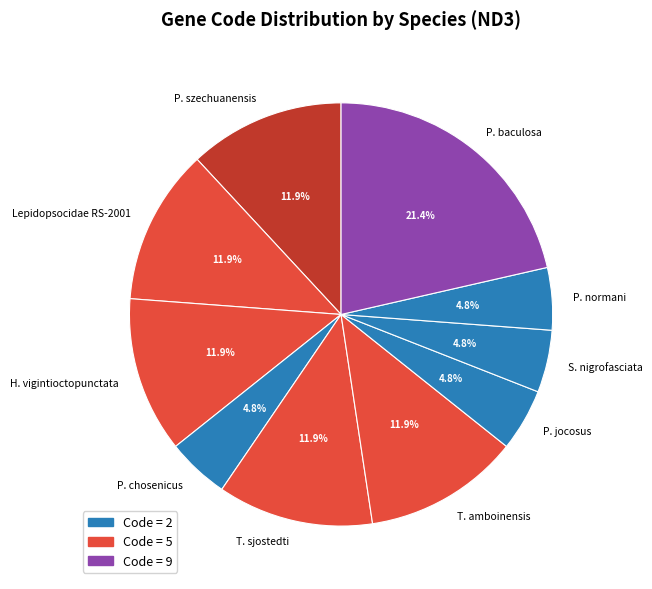

What percentage do P. baculosa and P. normani together represent?

26.2%